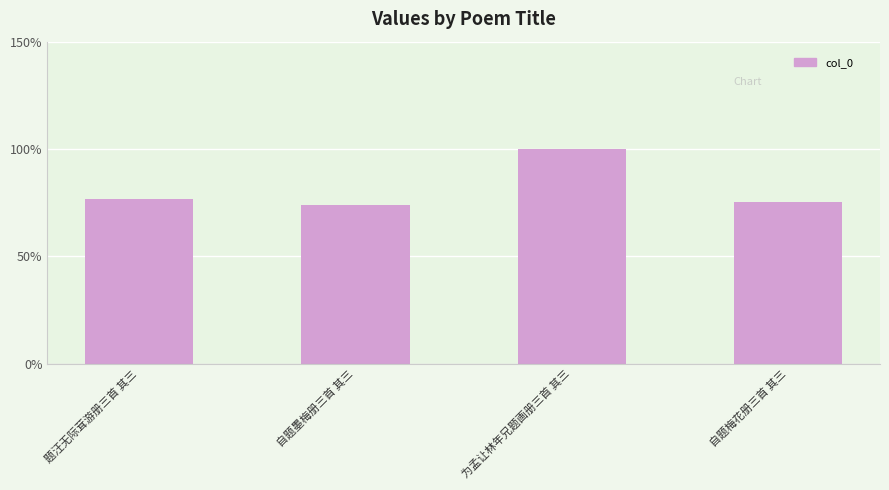

The chart shows a value of 75.5 at 自题梅花册三首 其三. True or false?

True